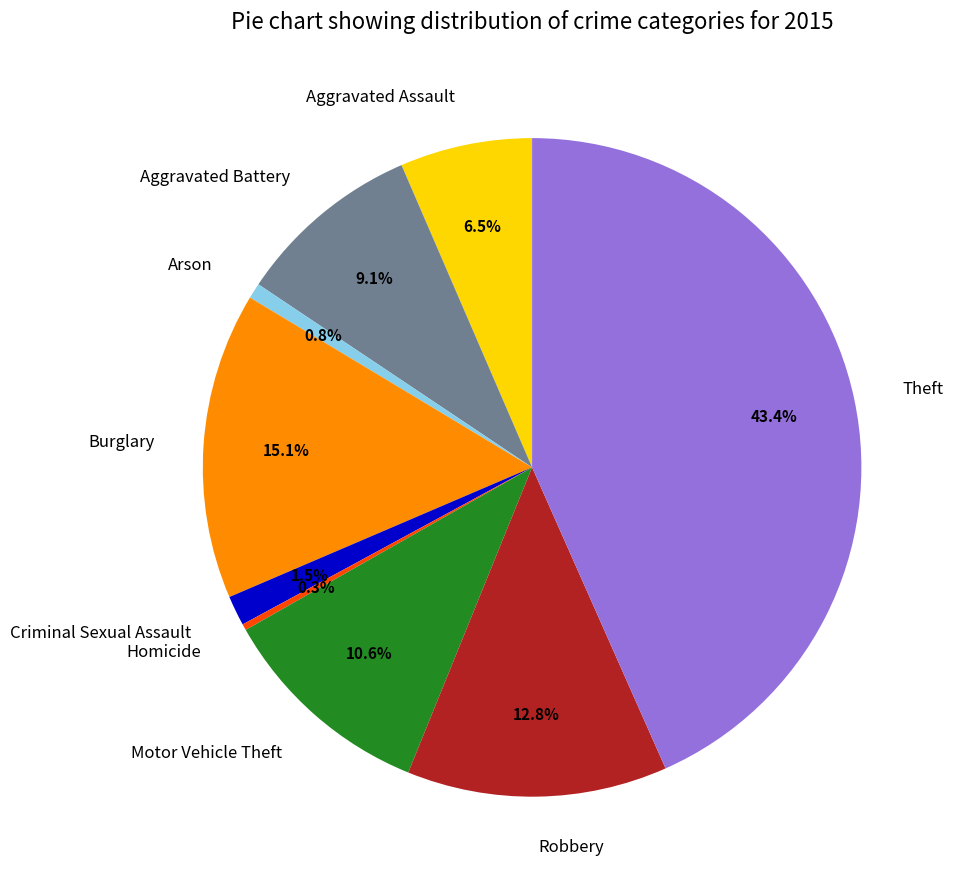

Is there a majority slice in this chart?

No